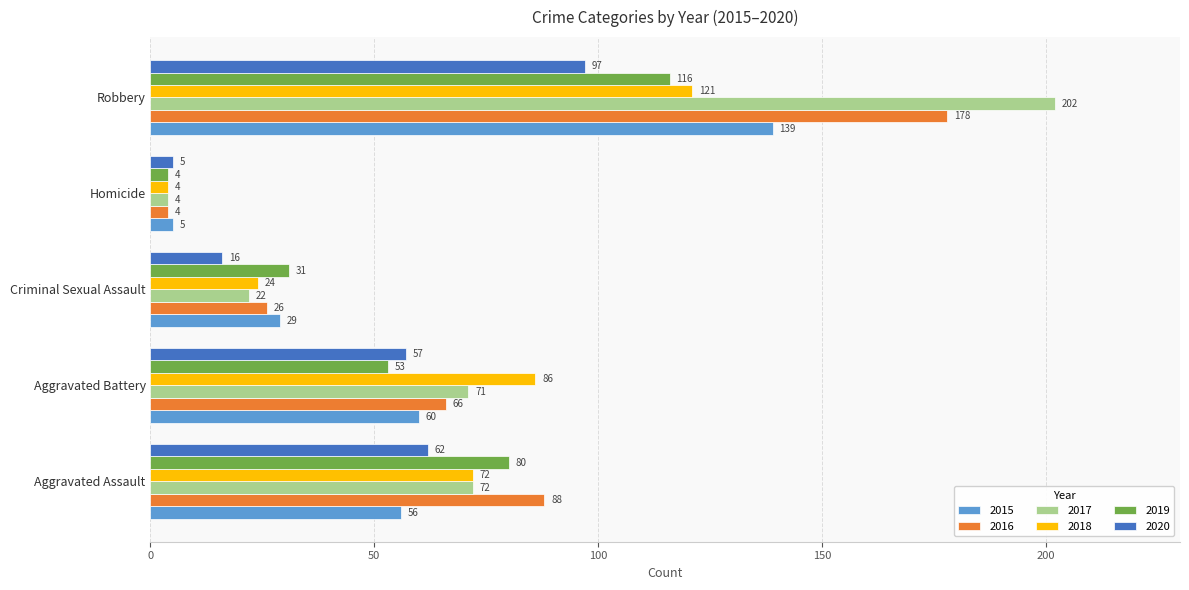

Which series has the largest range (max minus min)?

2017